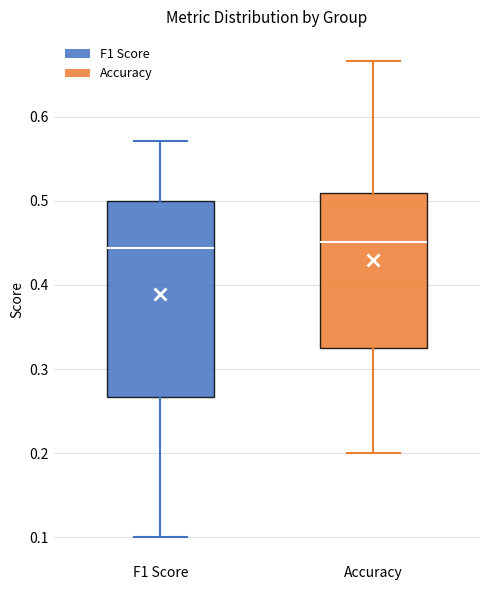

Reading left to right, transcribe this box plot: for each box, give where its median line is, the range the box spans, and where its two whiskers end, as read against the y-axis. The values are not printed on the chart, so give them approximately, as read against the axis.

F1 Score: median 0.44, box 0.27 to 0.50, whiskers 0.10 to 0.57
Accuracy: median 0.45, box 0.33 to 0.51, whiskers 0.20 to 0.67